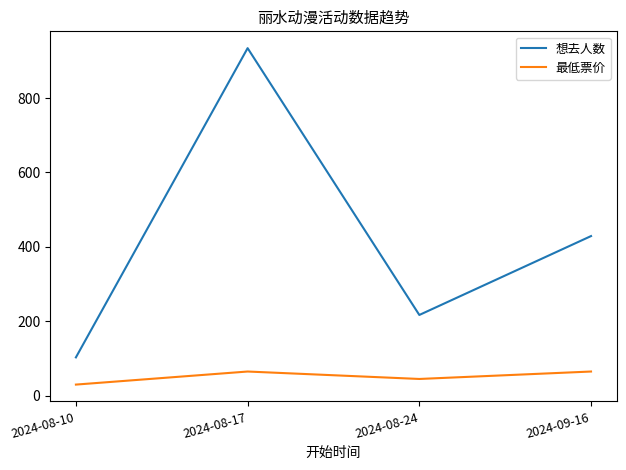

Rank the series by their average value, from lowest to highest.

最低票价, 想去人数